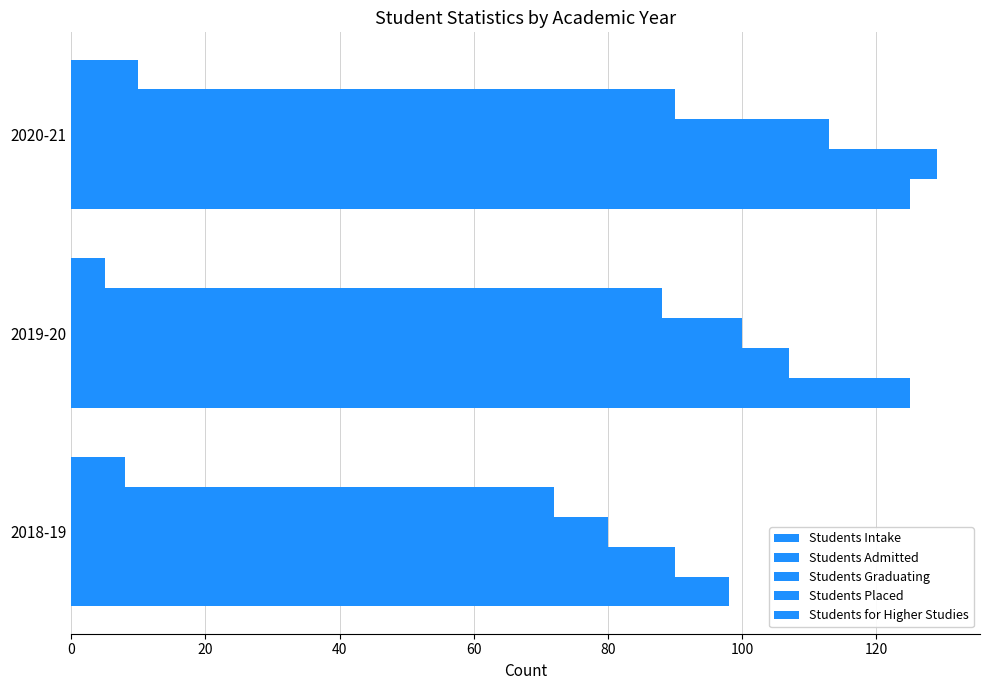

Reading right to left, list all the values displayed in this chart.

Students Intake: 125	125	98
Students Admitted: 129	107	90
Students Graduating: 113	100	80
Students Placed: 90	88	72
Students for Higher Studies: 10	5	8